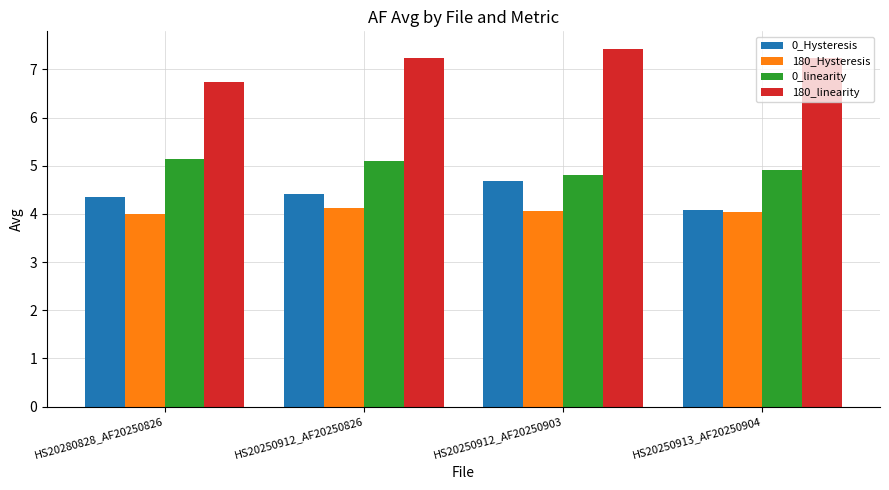

How many bars are there in total?

16